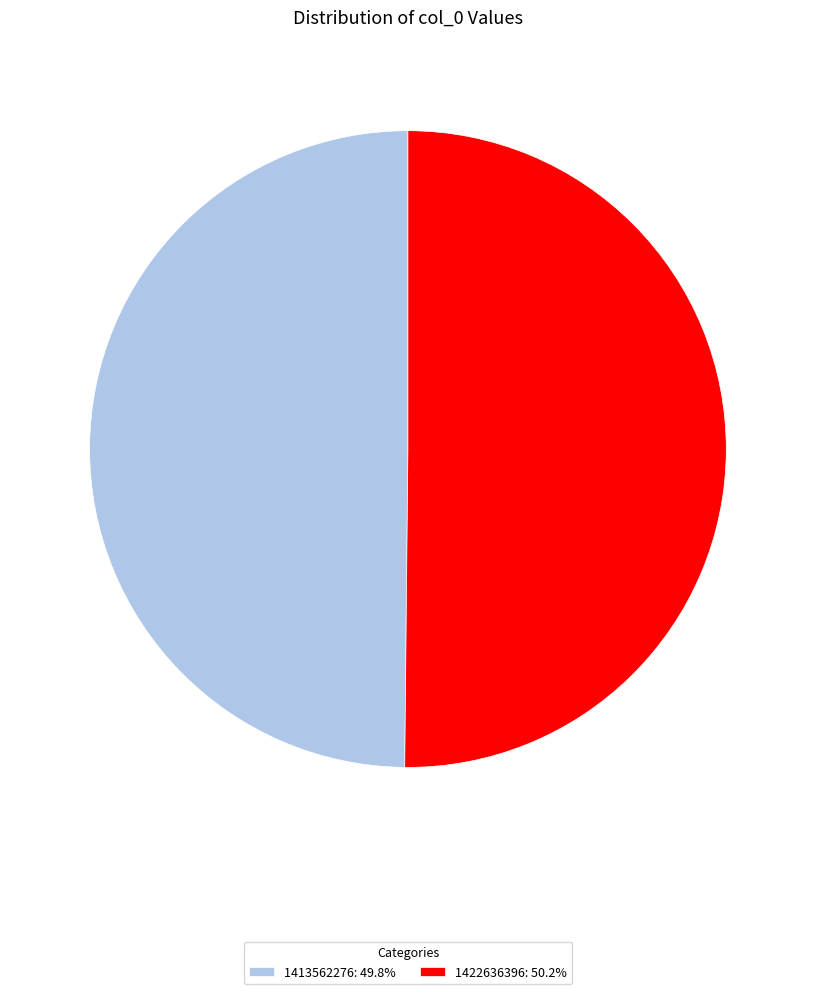

How many slices are in this pie chart?

2